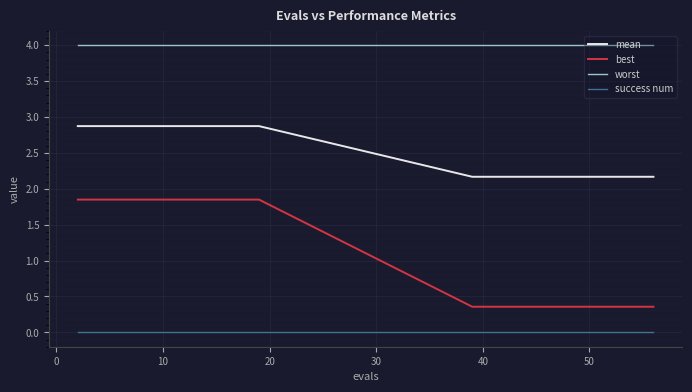

How many values in the best series exceed 1?

10